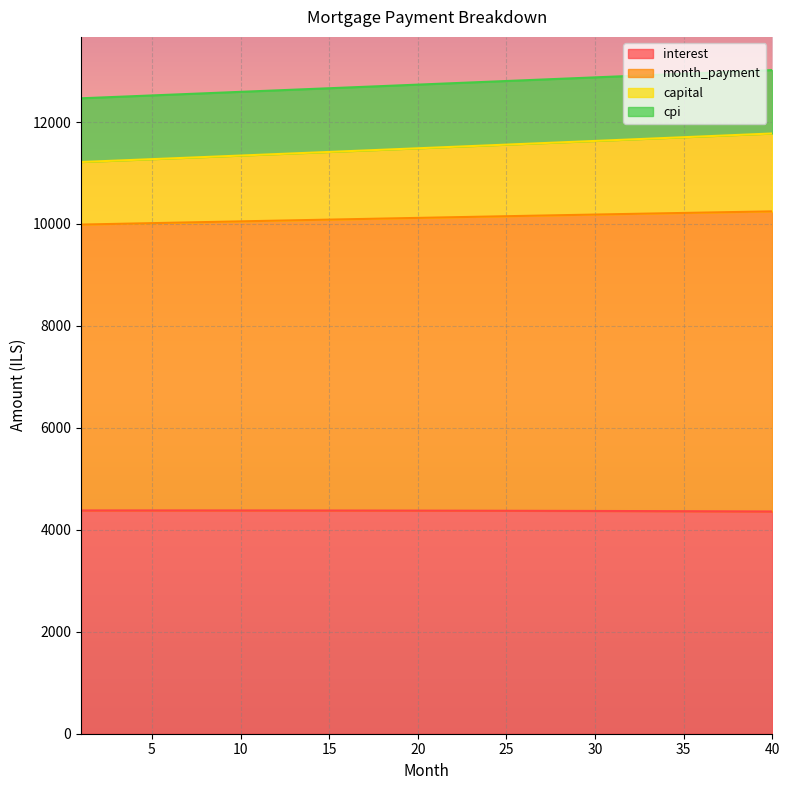

How many data points does each series have?

40